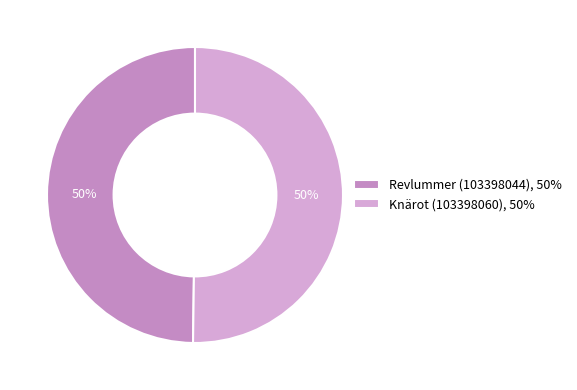

Approximately how many times larger is the value at Revlummer (103398044), 50% compared to Knärot (103398060), 50%?

1.0